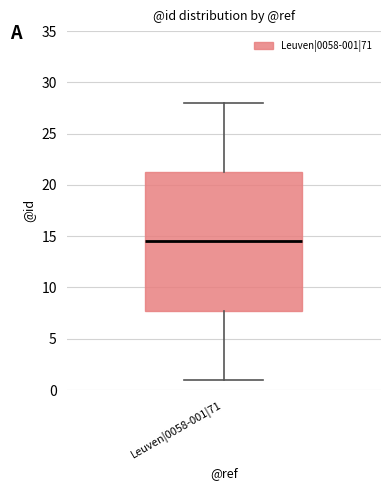

Read this box plot against the y-axis: the position of the median line, the range covered by the box, and the ends of both whiskers. The values are not printed on the chart, so give them approximately, as read against the axis.

median 14.5, box 8.0 to 21.5, whiskers 1.0 to 28.0